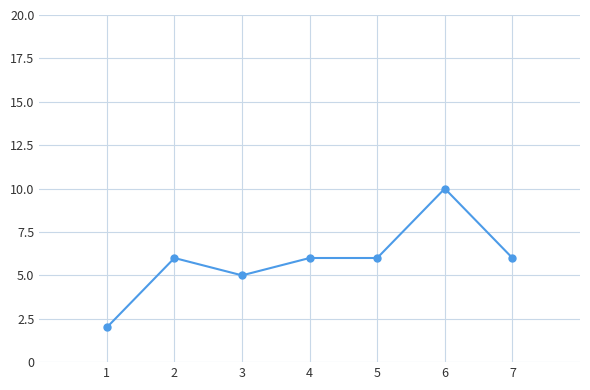

What is the difference between the second highest and minimum values?

4